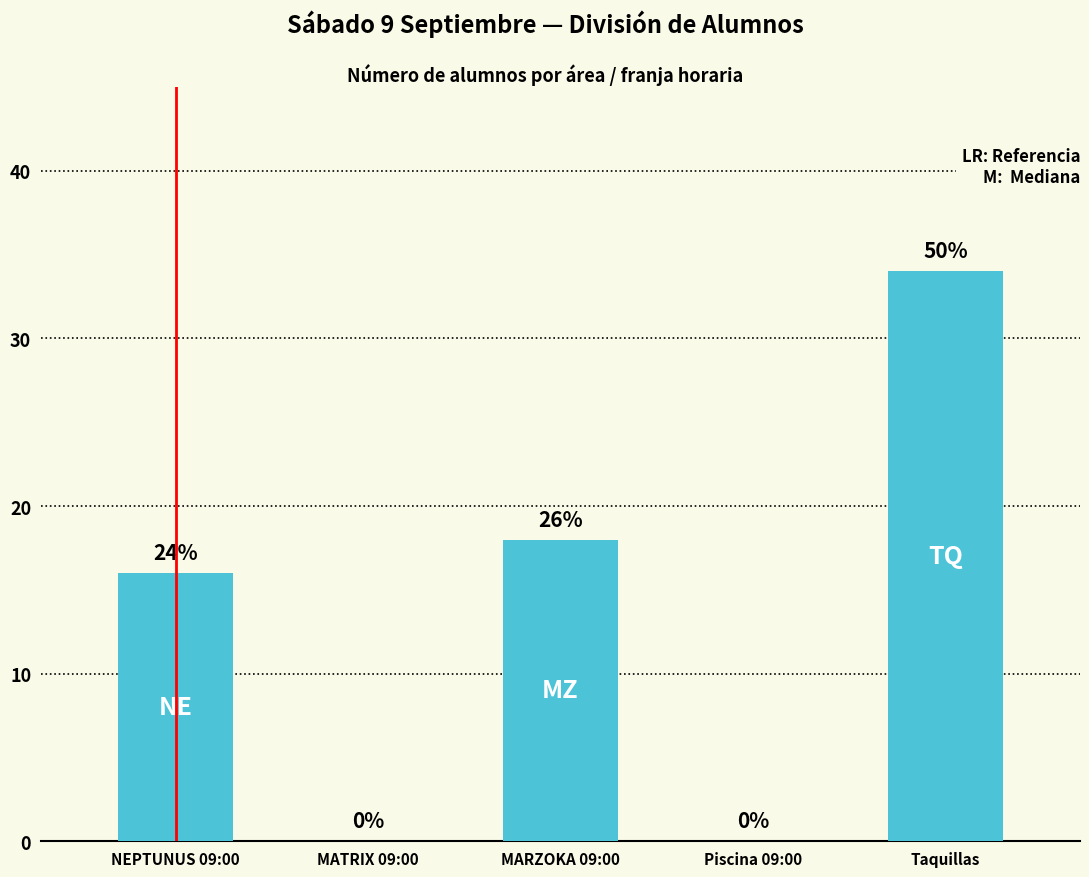

What is the value of the 5th bar from the left?

34